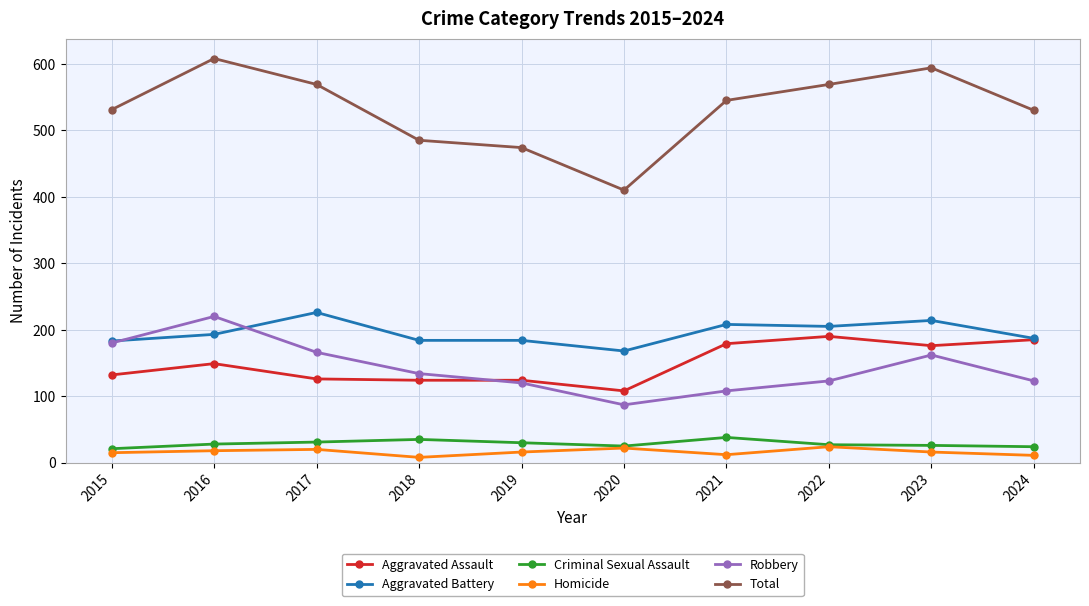

True or false: Total has more than 1 interior local peaks.

True